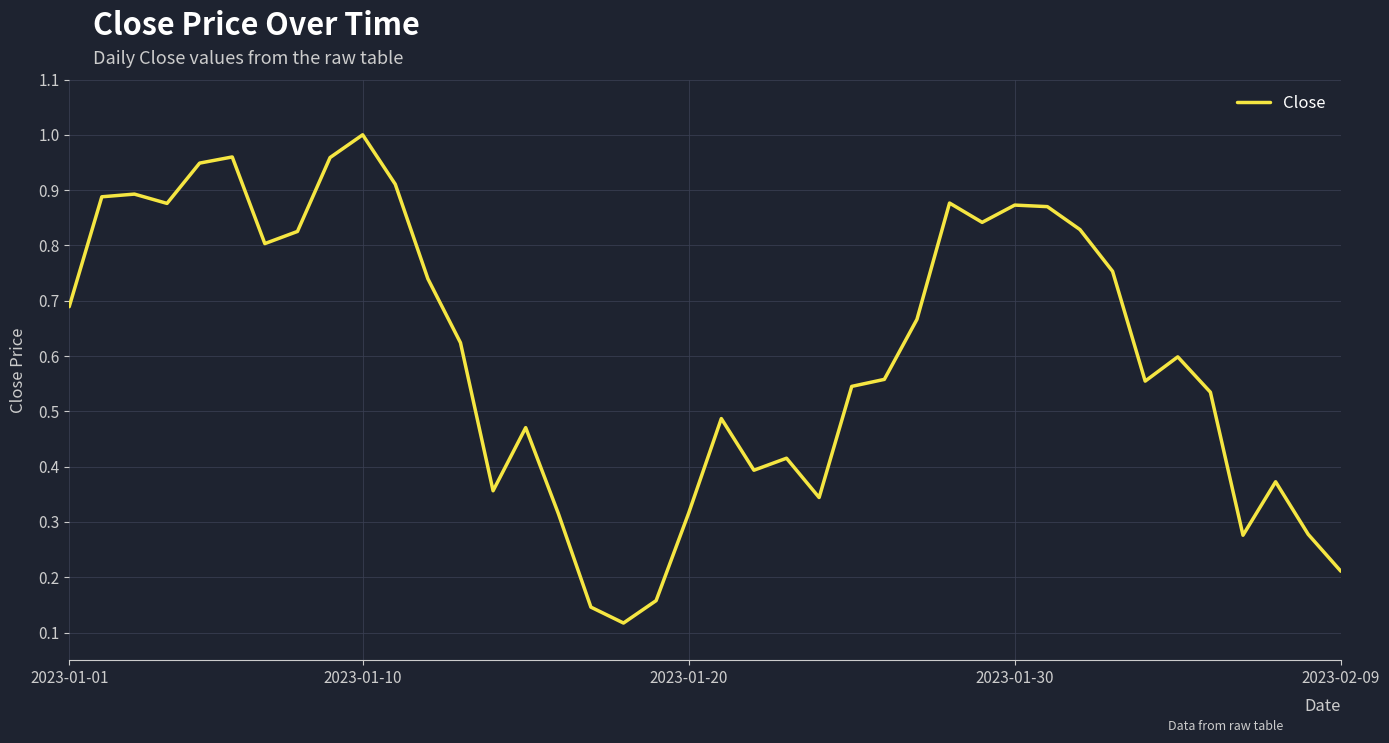

Which category has the highest value across all series?

2023-01-10